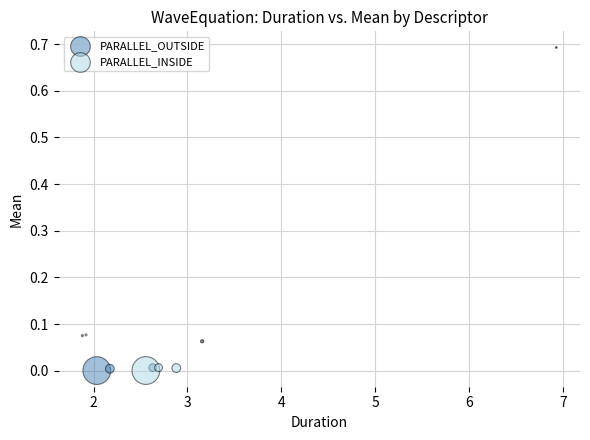

Which series has the widest spread of Y values?

PARALLEL_OUTSIDE